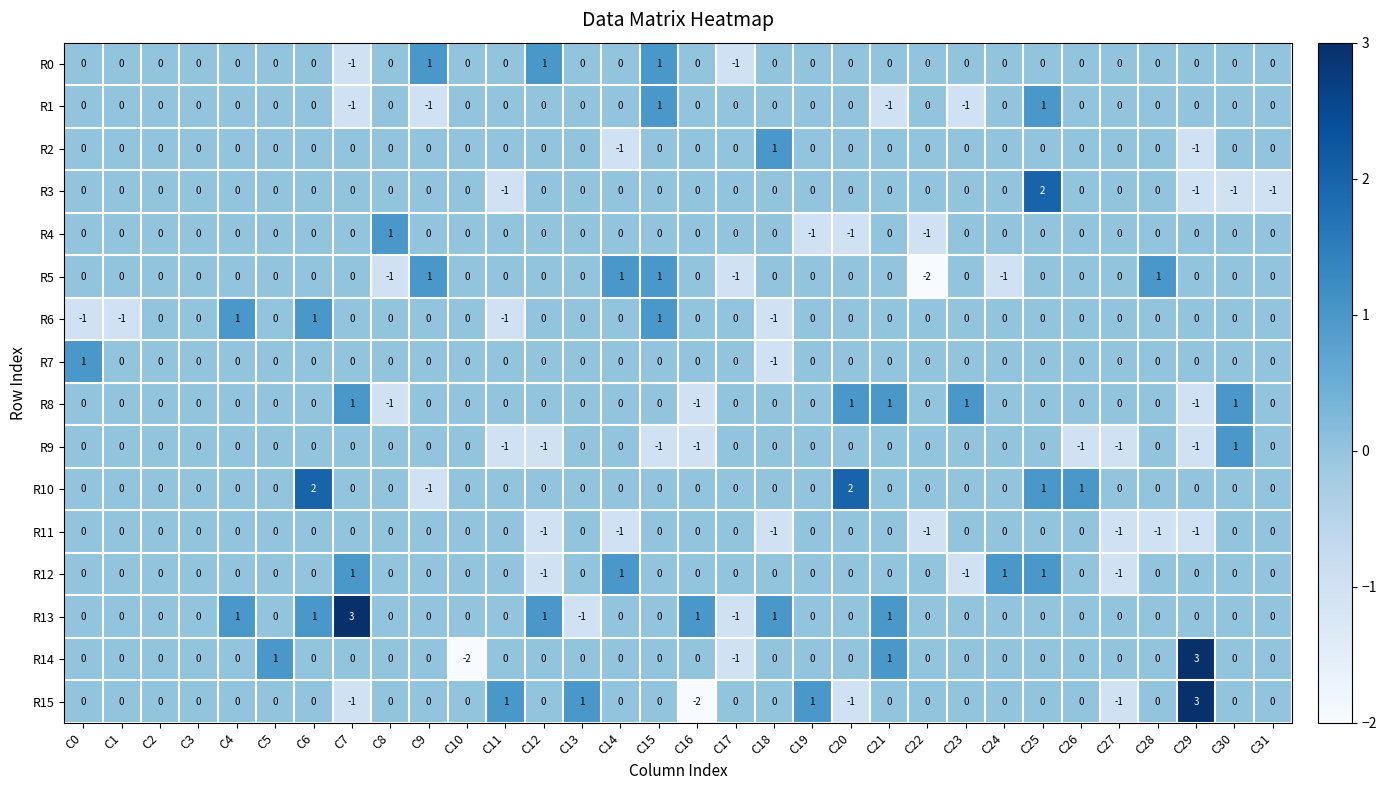

At which category is the sum across all series the highest?

C25